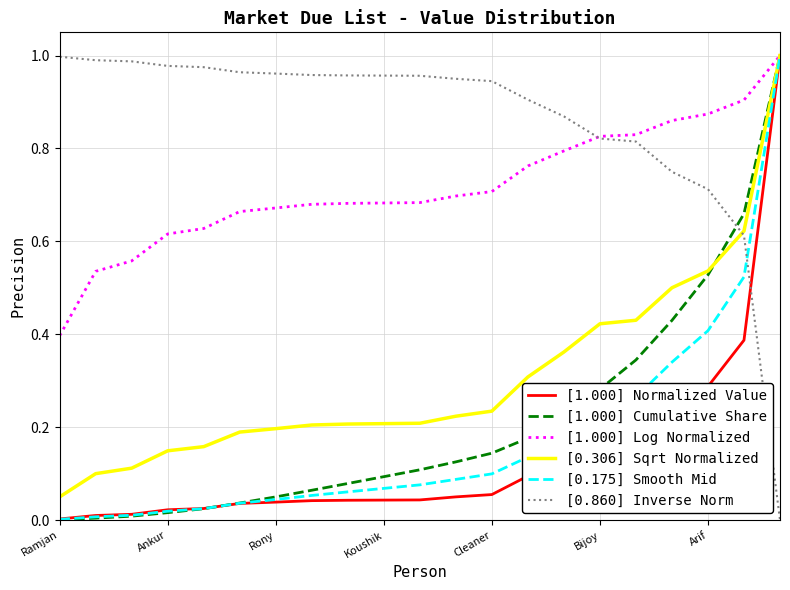

True or false: [0.860] Inverse Norm and [1.000] Cumulative Share intersect in this chart.

True